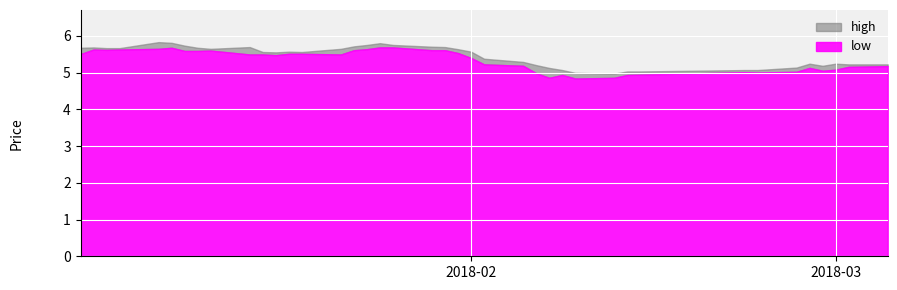

What is the value of the high point at the 24th from the left?

5.4